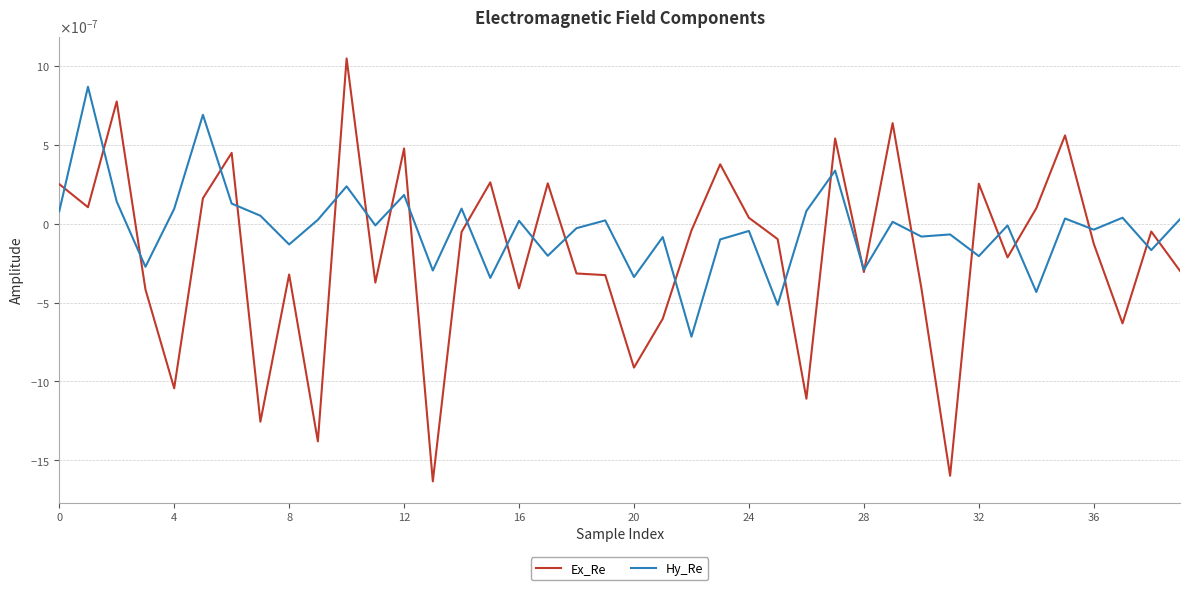

What are all the series names shown in the legend?

Ex_Re, Hy_Re